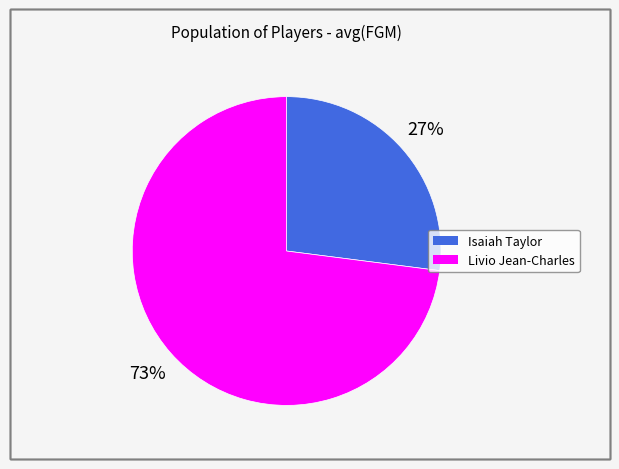

What is the largest slice in the pie chart?

Livio Jean-Charles